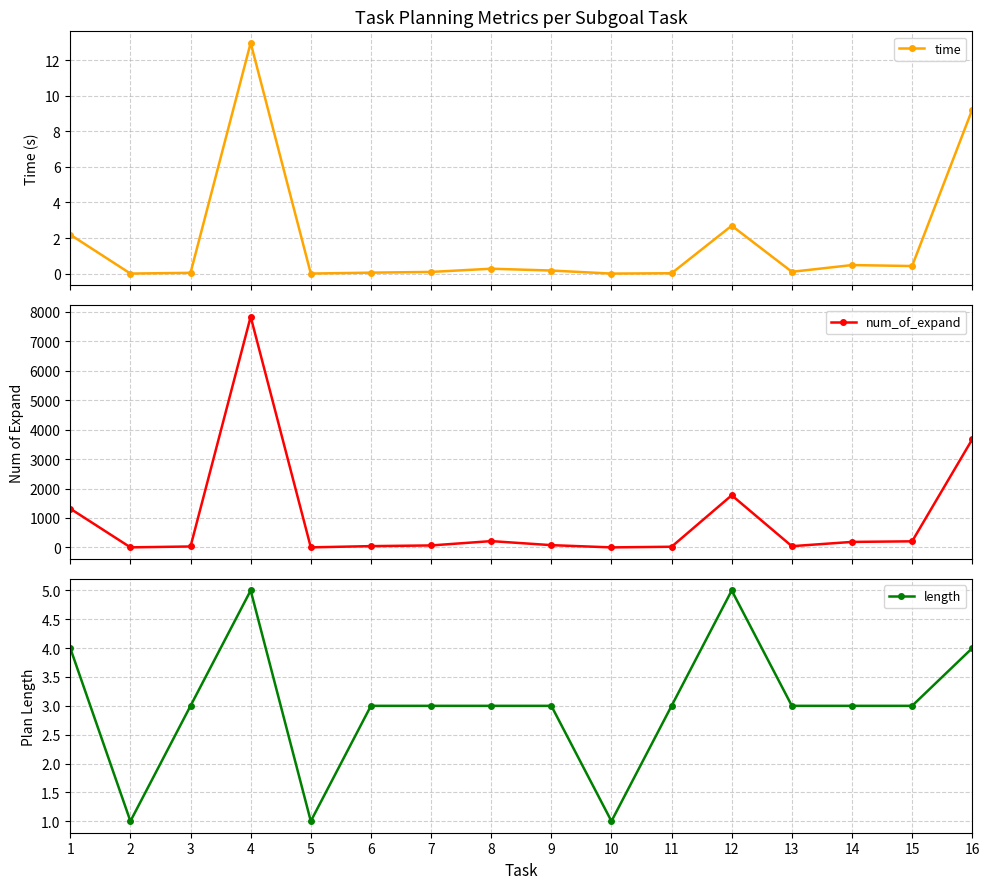

What is the difference between the maximum and minimum values in the time series?

13.0